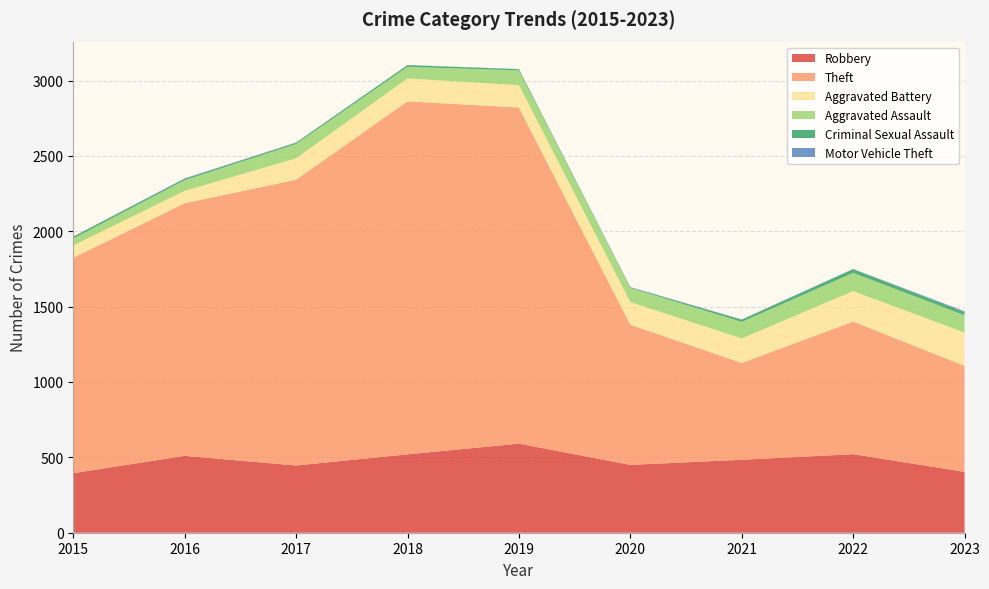

Reading right to left, what are all the values shown in this chart?

Robbery: 404	521	484	450	591	520	446	510	395
Theft: 703	880	642	930	2230	2342	1896	1676	1429
Aggravated Battery: 221	202	163	150	148	152	142	82	82
Aggravated Assault: 115	121	110	94	98	77	95	71	46
Criminal Sexual Assault: 20	24	14	3	8	11	8	8	12
Motor Vehicle Theft: 6	2	2	3	1	1	2	4	1